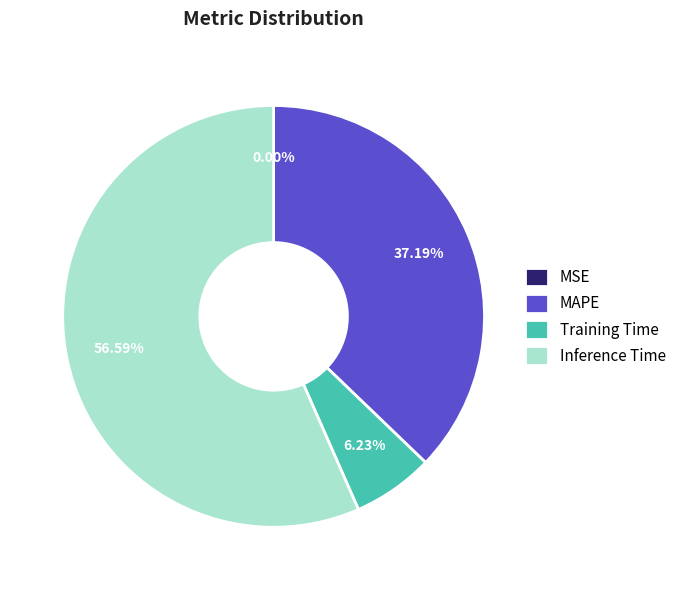

Combined, do MAPE and Inference Time account for over 50%?

Yes